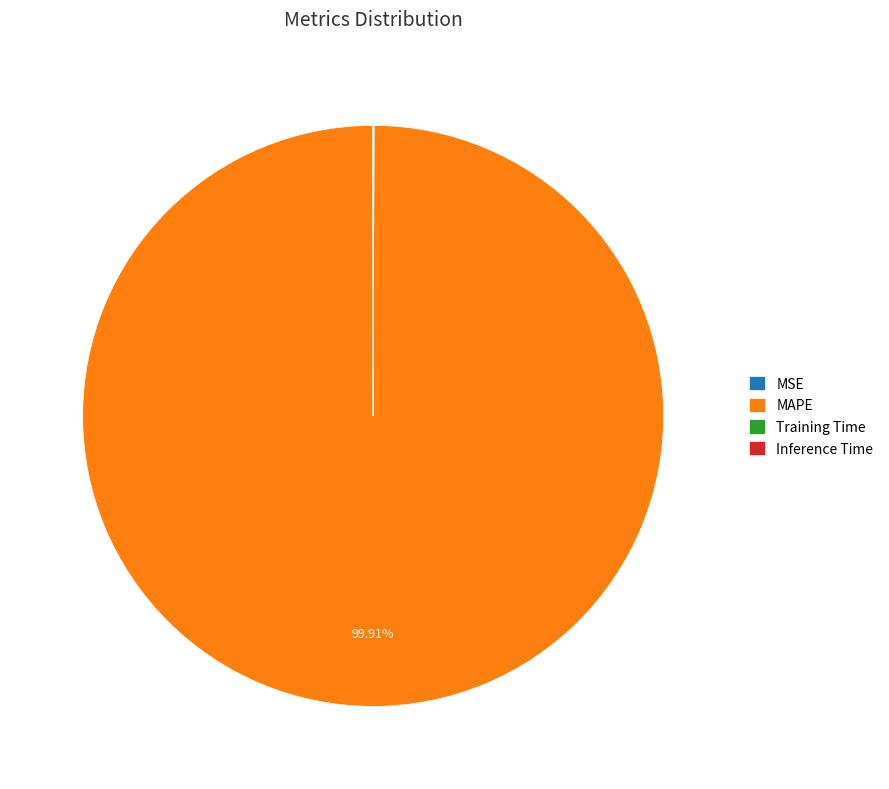

To the nearest percent, what is the average slice percentage?

25%